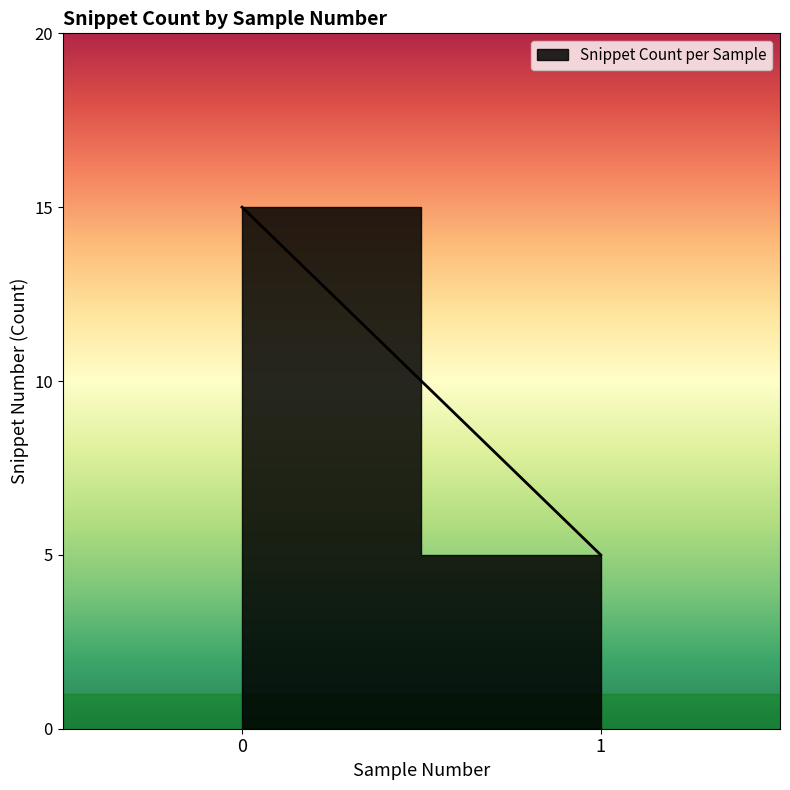

What is the ratio of the value at 0 to the value at 1?

3.0